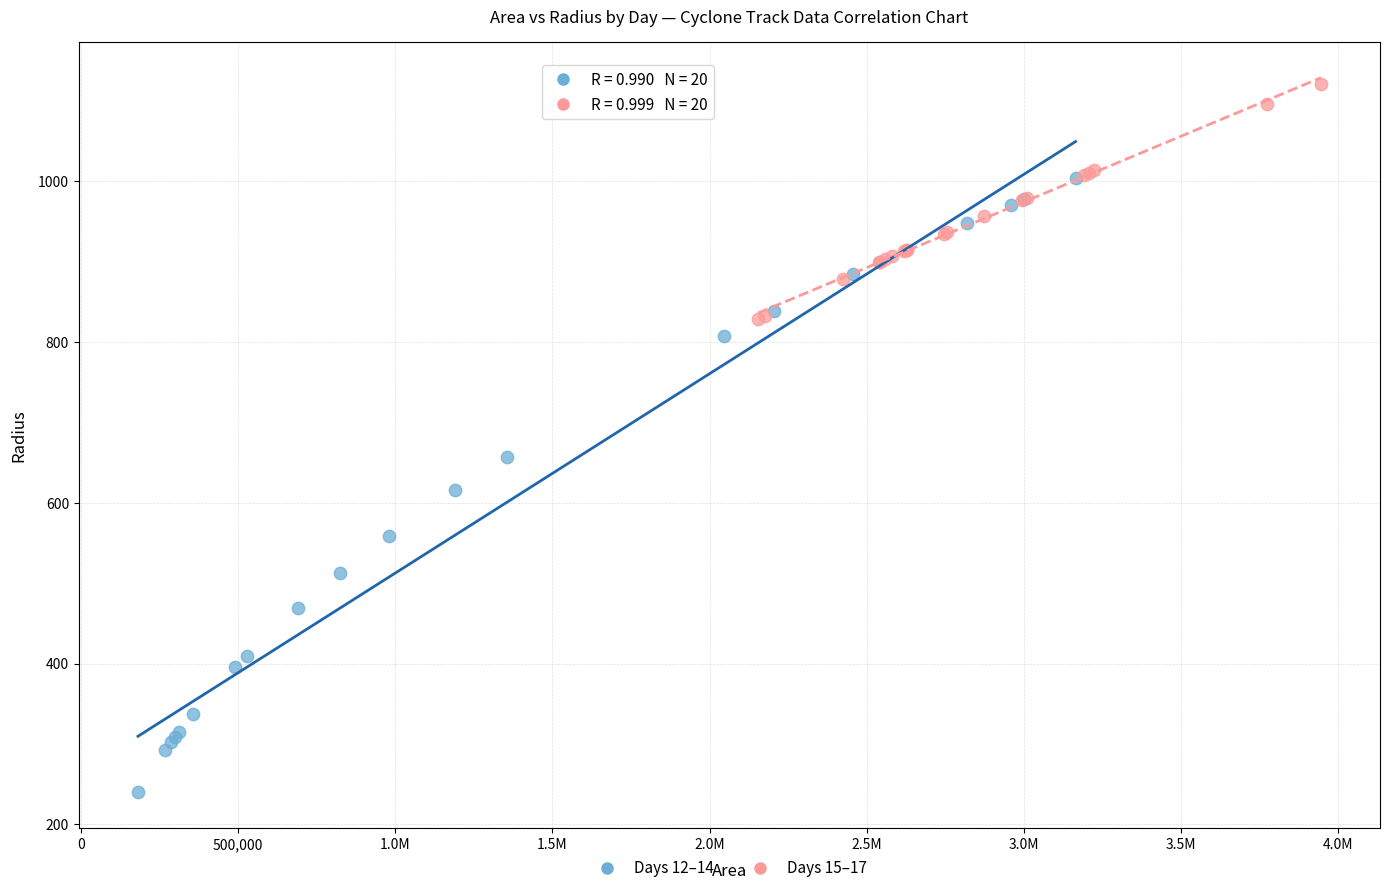

Which series has the largest Y range (max minus min)?

Days 12–14